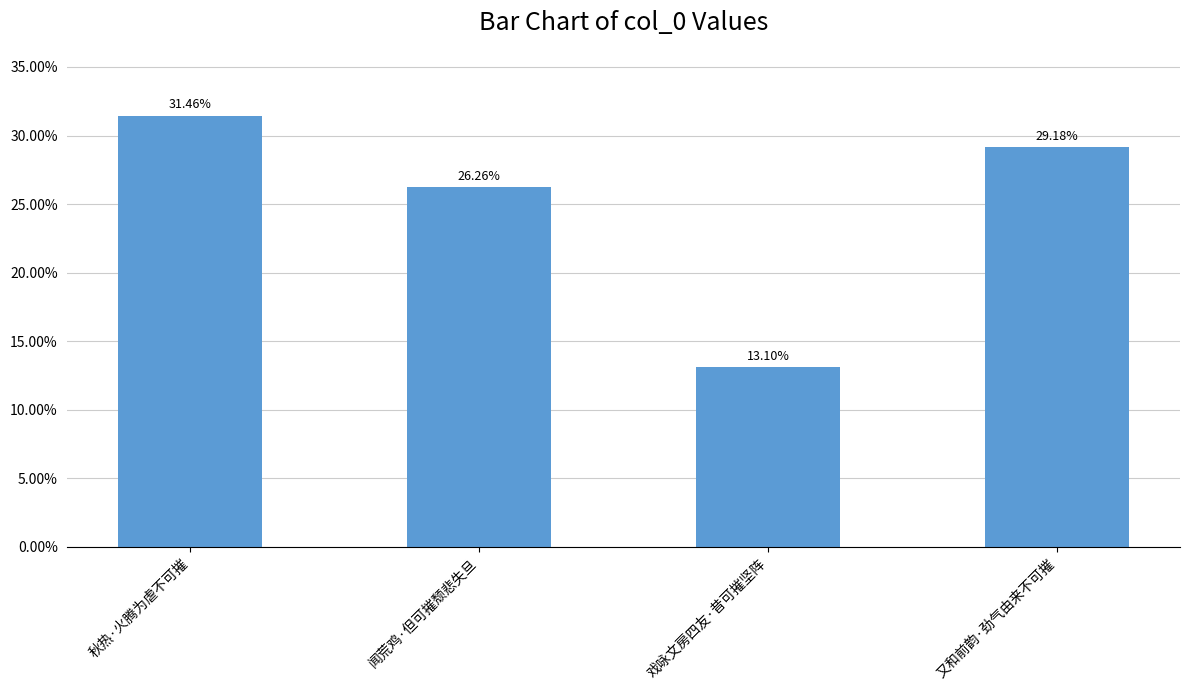

How many values are below 29?

2